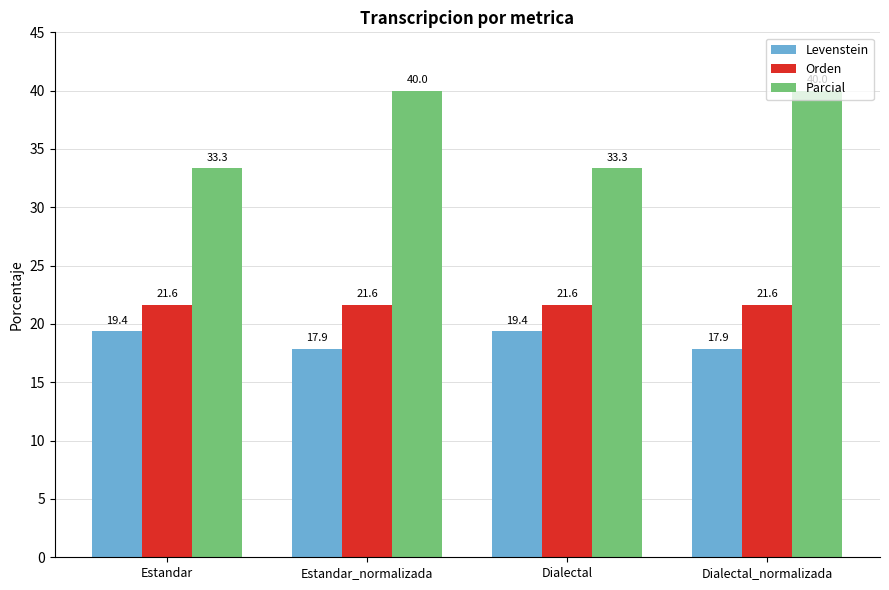

What is the difference between the highest and lowest values at Estandar_normalizada?

22.1